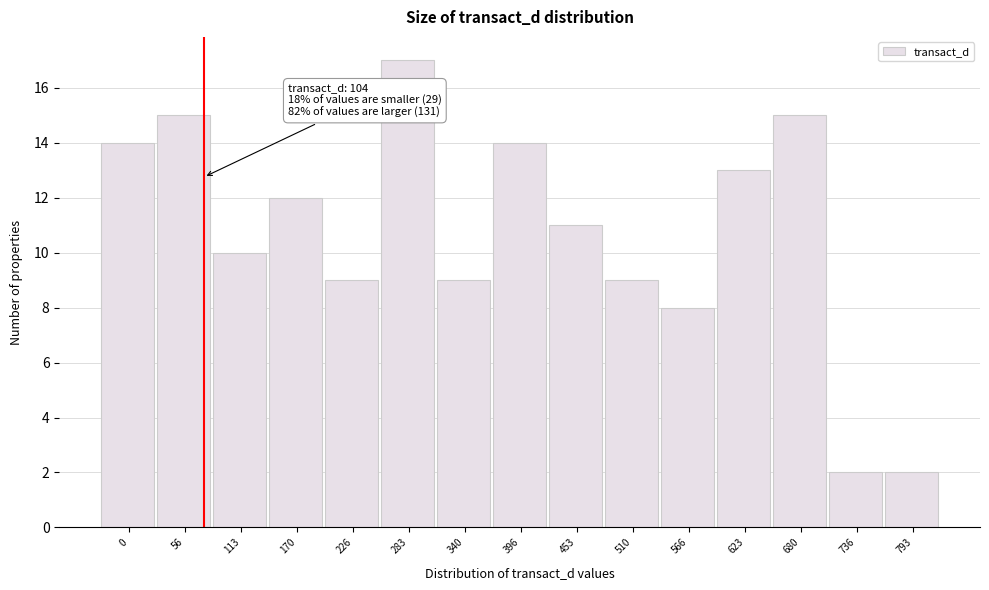

Reading right to left, what are all the values shown in this chart?

2	2	15	13	8	9	11	14	9	17	9	12	10	15	14